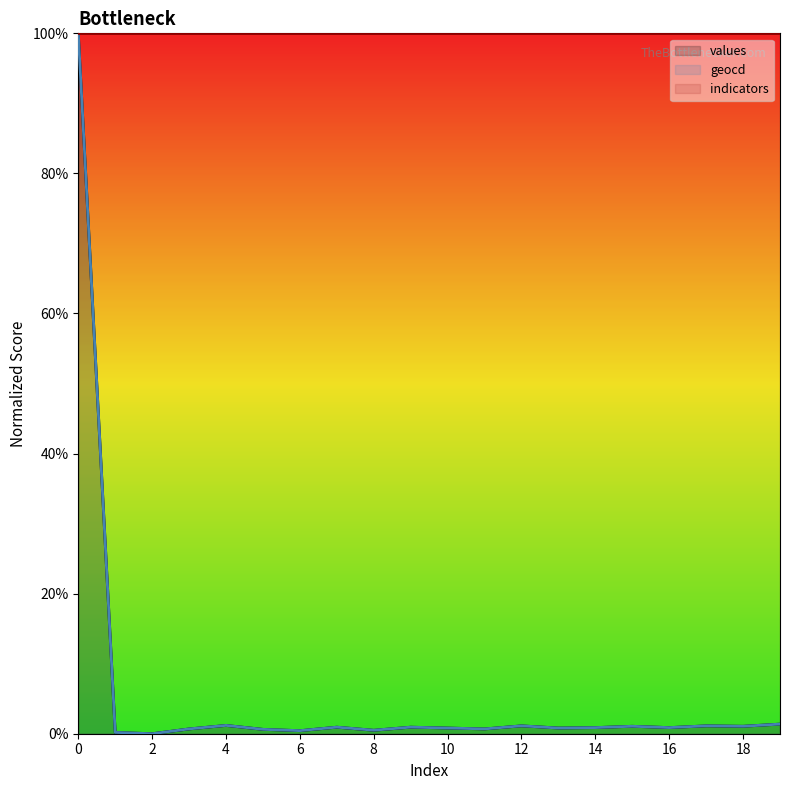

How many lines are shown in the chart?

3